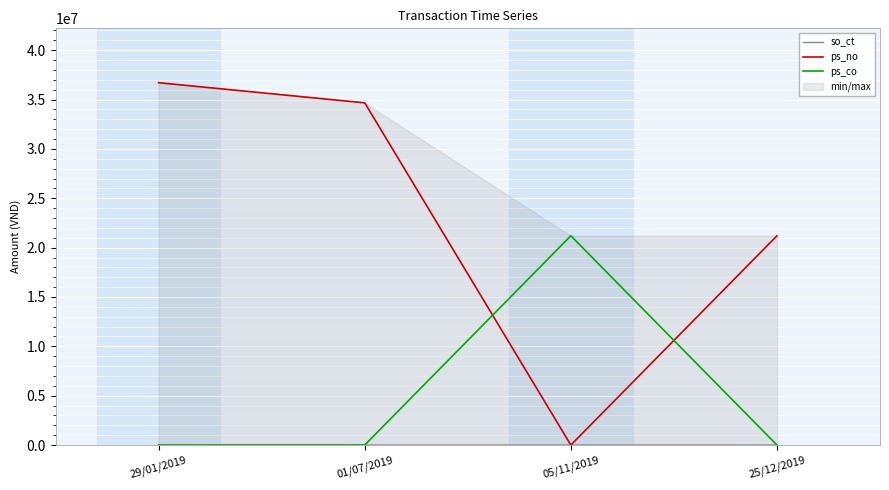

Where do so_ct and ps_no first cross each other?

01/07/2019 and 05/11/2019